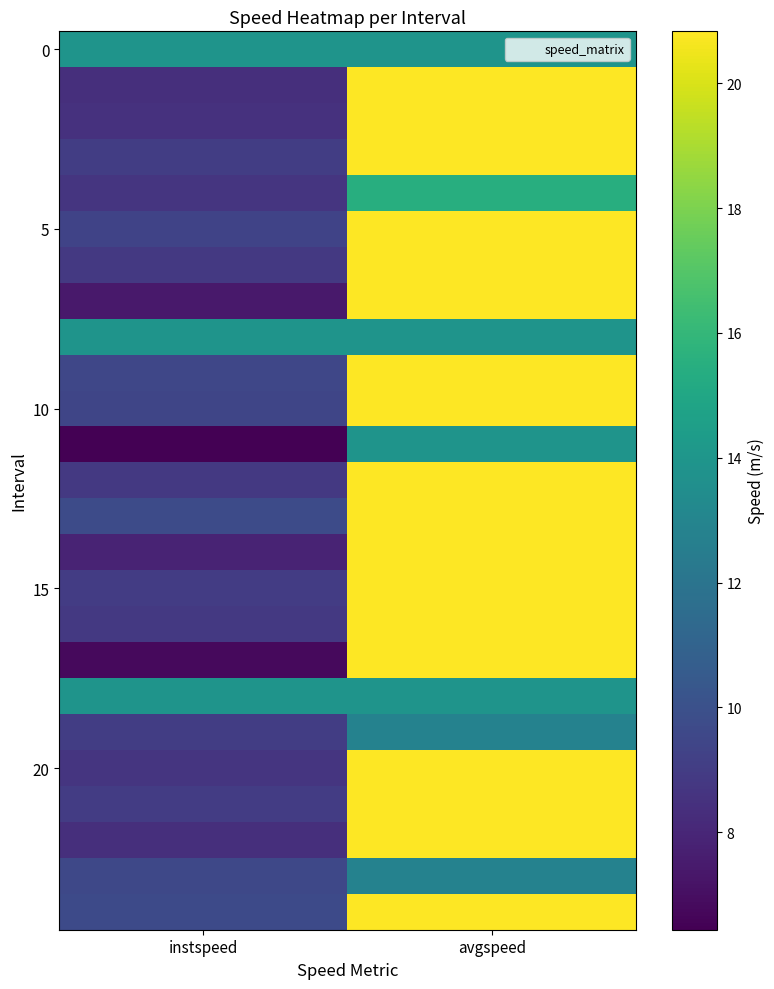

At which category is the sum across all series the highest?

avgspeed